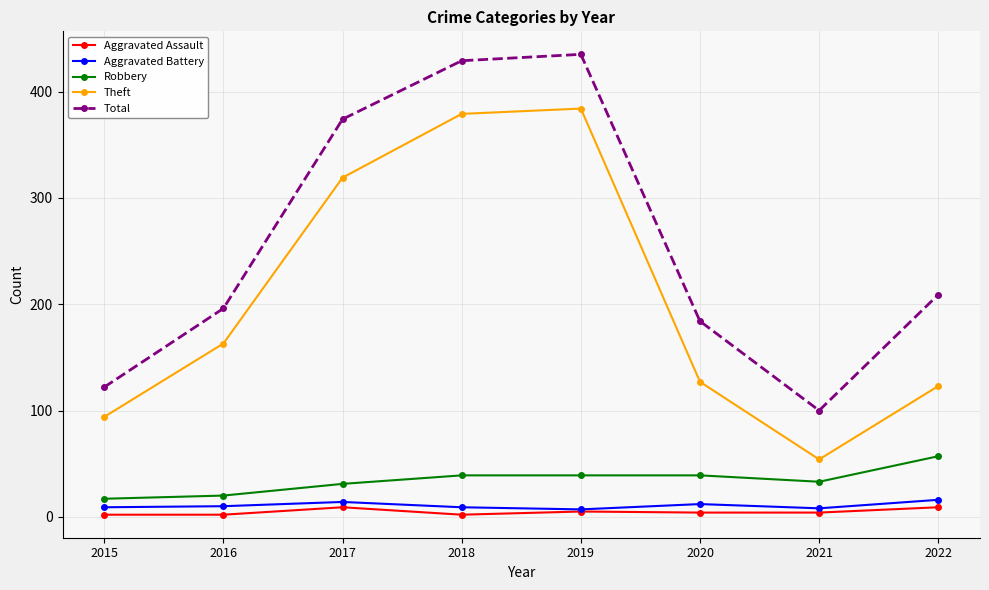

What are all the series names shown in the legend?

Aggravated Assault, Aggravated Battery, Robbery, Theft, Total